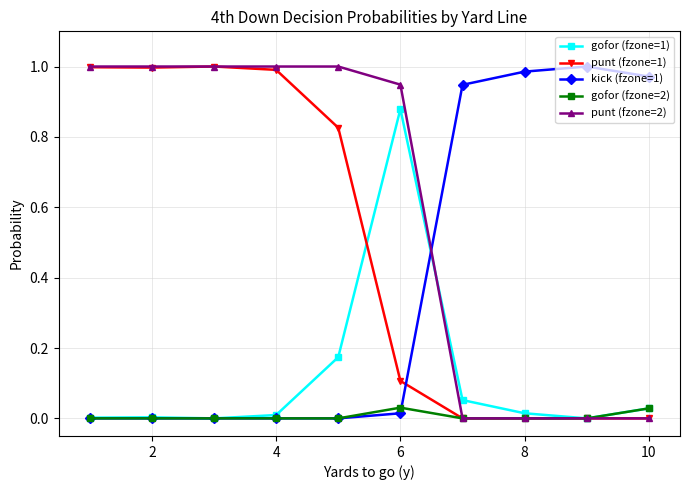

True or false: gofor (fzone=1) has more than 2 interior local peaks.

False